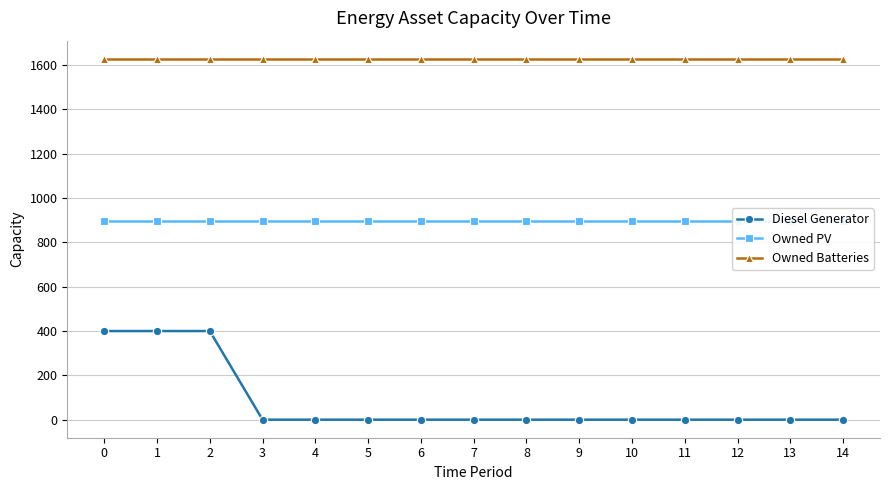

Reading left to right, extract all data points from this chart.

Diesel Generator: 400	400	400	0	0	0	0	0	0	0	0	0	0	0	0
Owned PV: 897	897	897	897	897	897	897	897	897	897	897	897	897	897	897
Owned Batteries: 1629	1629	1629	1629	1629	1629	1629	1629	1629	1629	1629	1629	1629	1629	1629